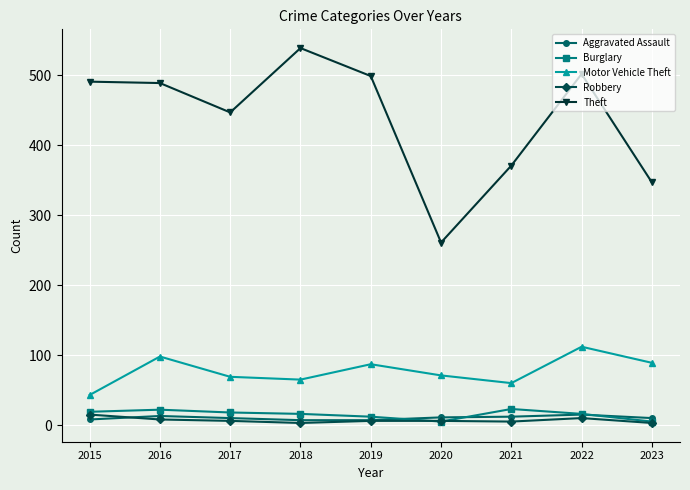

How many distinct data groups are displayed?

5